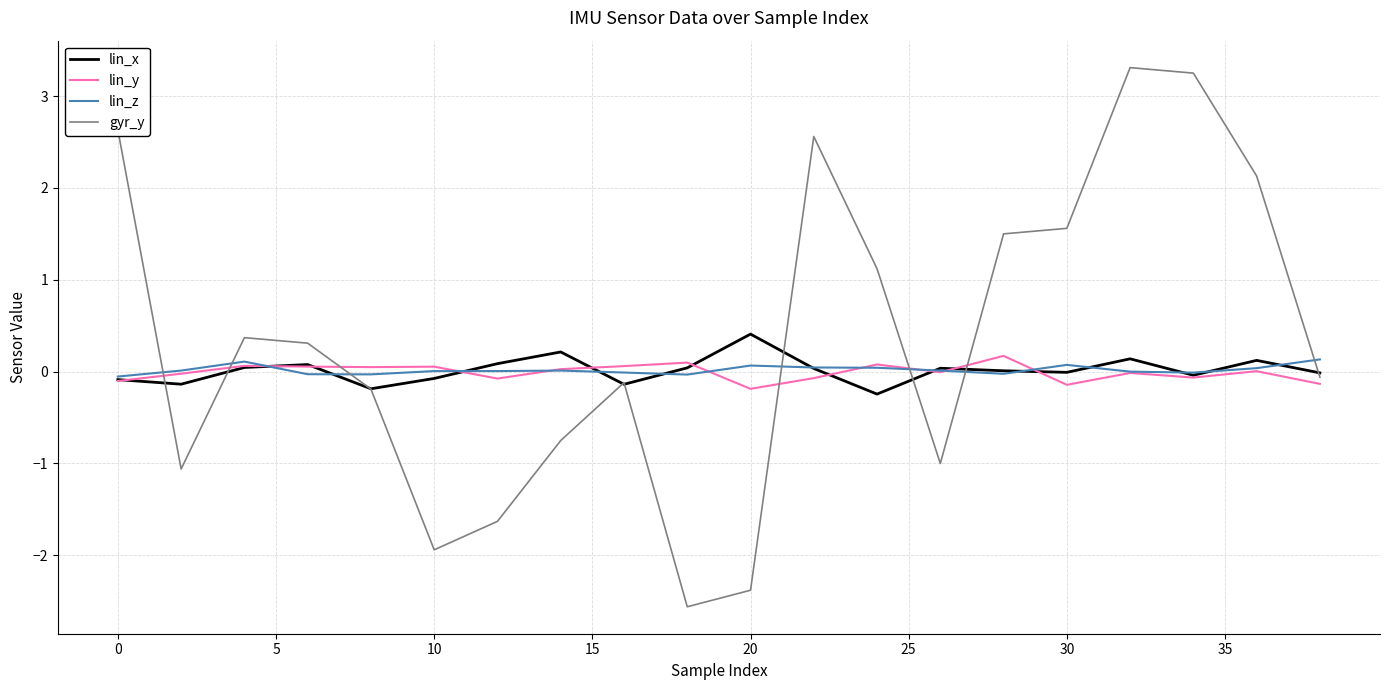

Which series has the largest range (max minus min)?

gyr_y